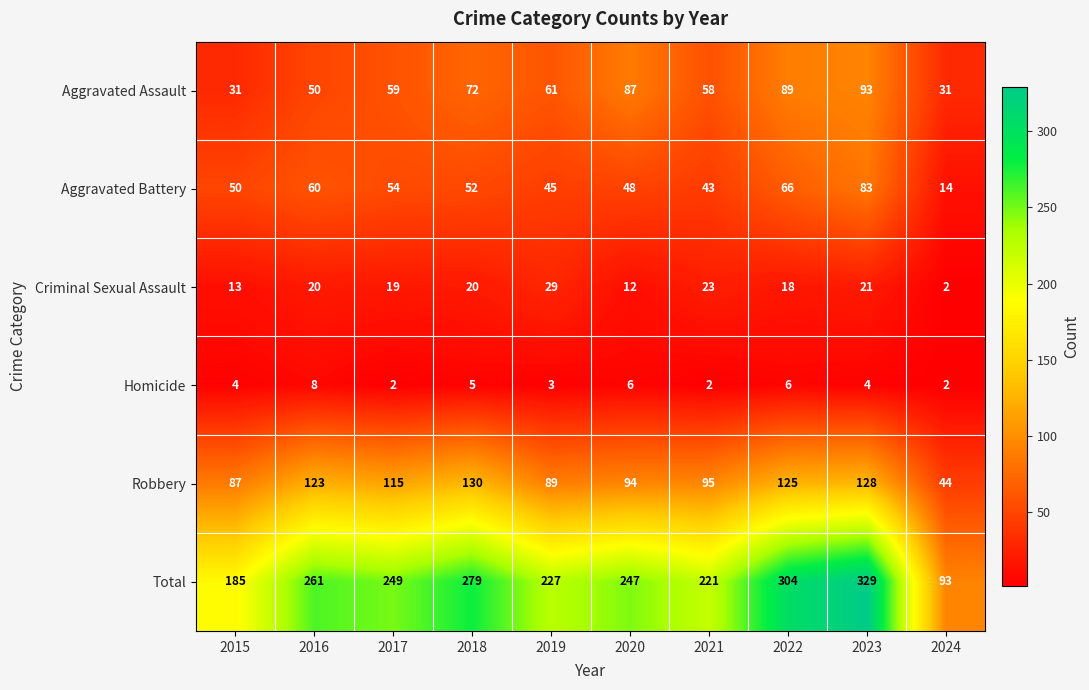

At which category is the sum across all series the highest?

2023